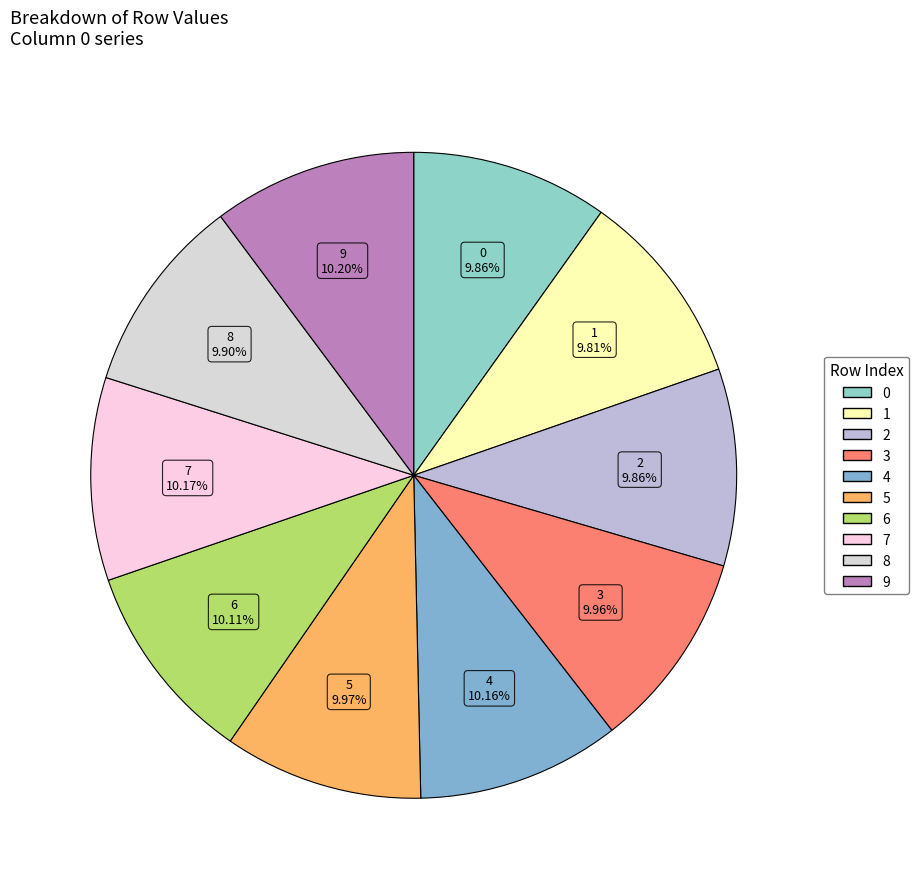

Does 6 represent more than half of the total?

No